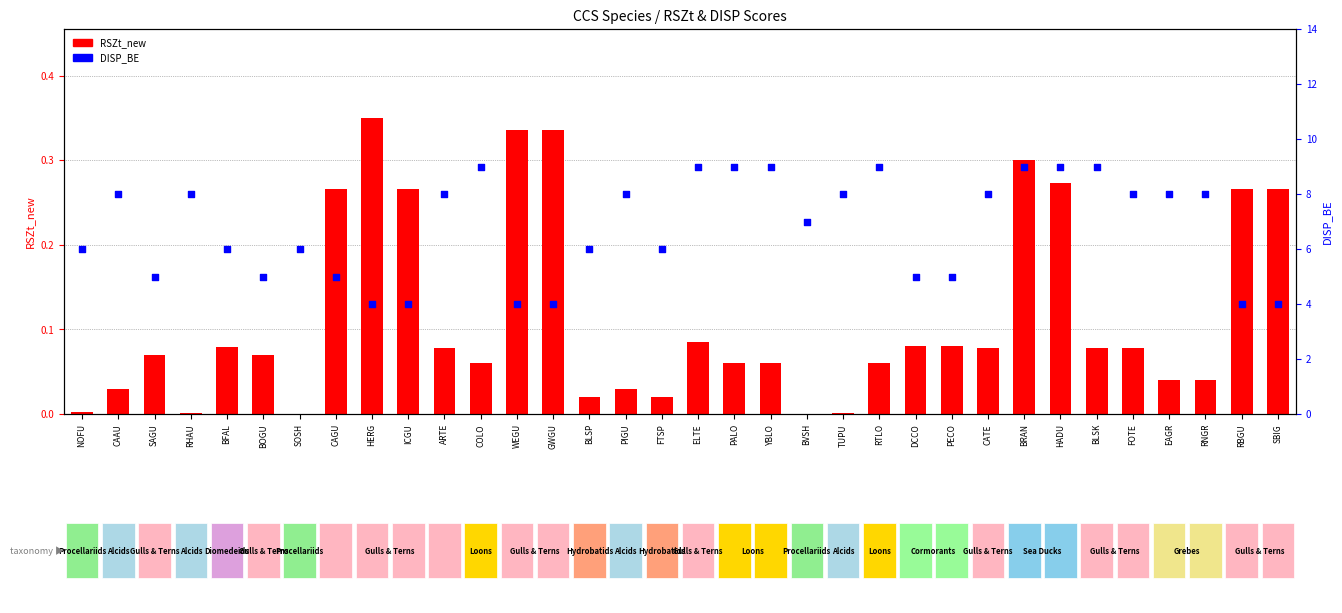

At which category is the sum across all series the highest?

BRAN